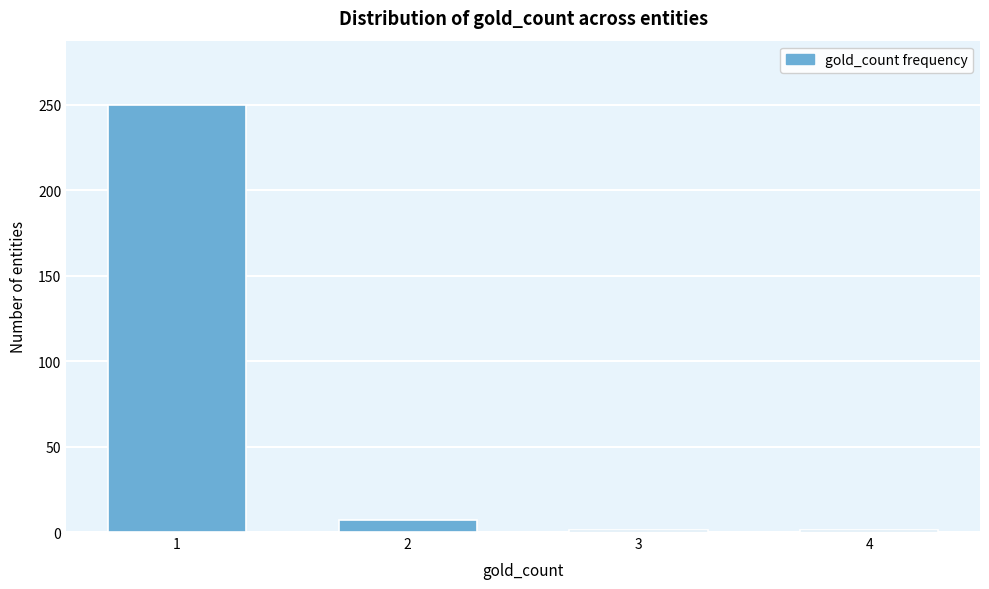

Reading left to right, what are all the values shown in this chart?

250	7	1	1